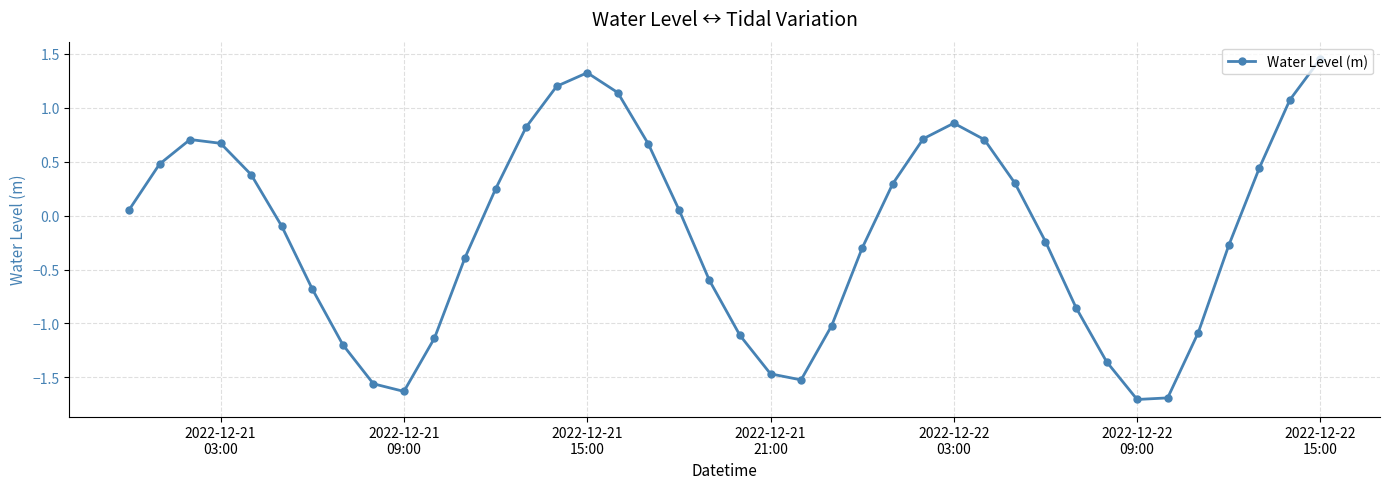

What is the minimum value shown in the chart?

-1.7